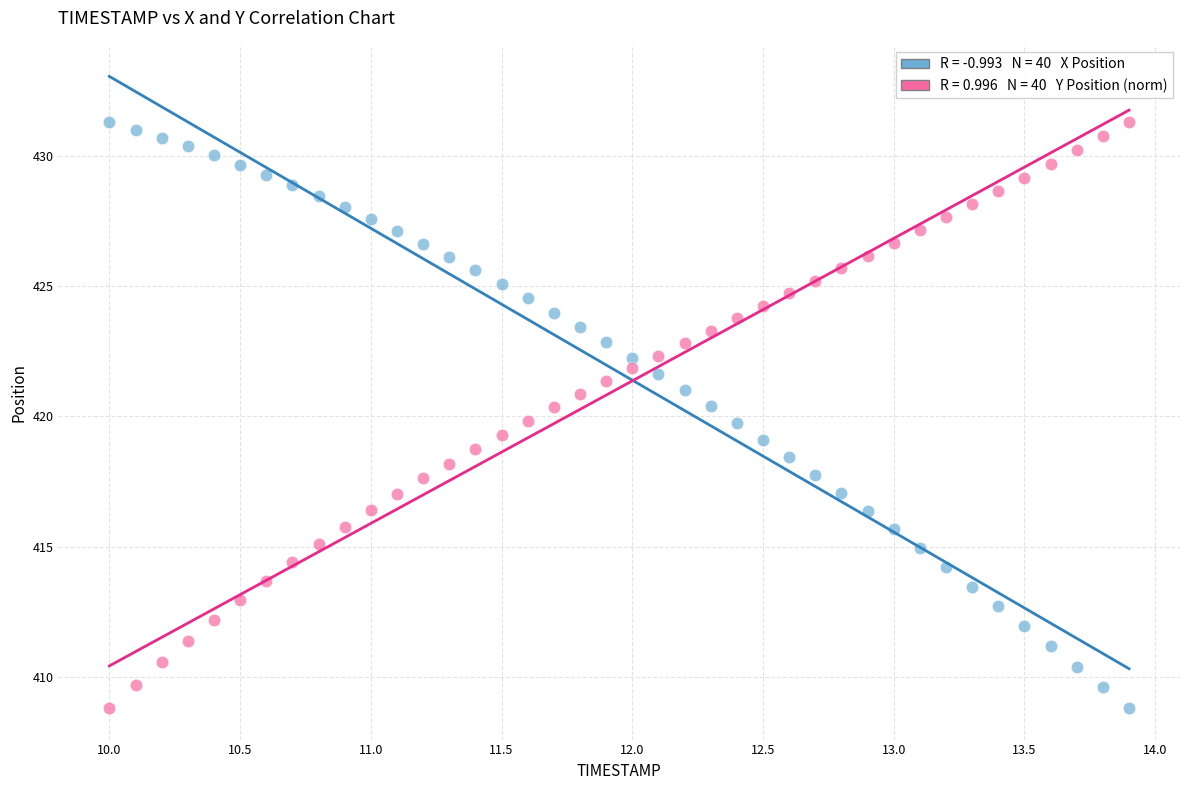

Across all data points, what is the range of X values (max minus min)?

3.9